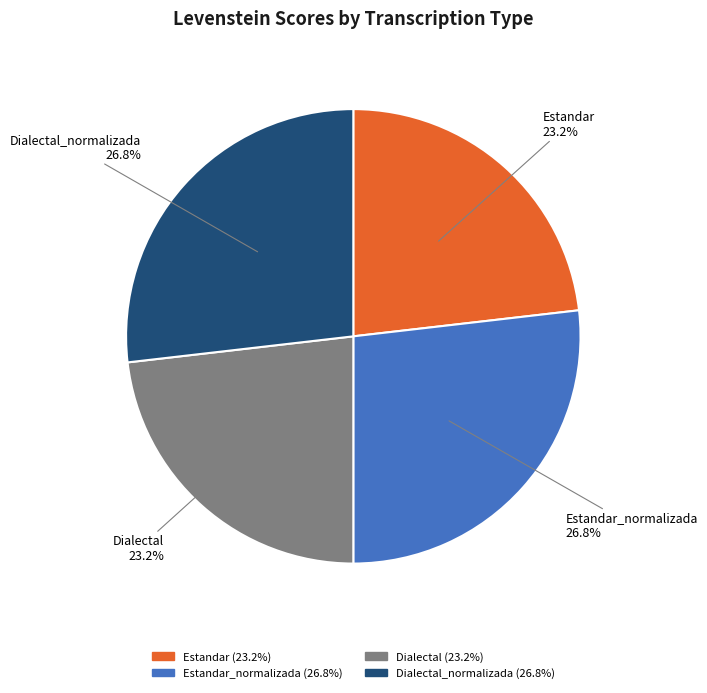

What is the ratio of the value at Estandar_normalizada to the value at Dialectal?

1.2